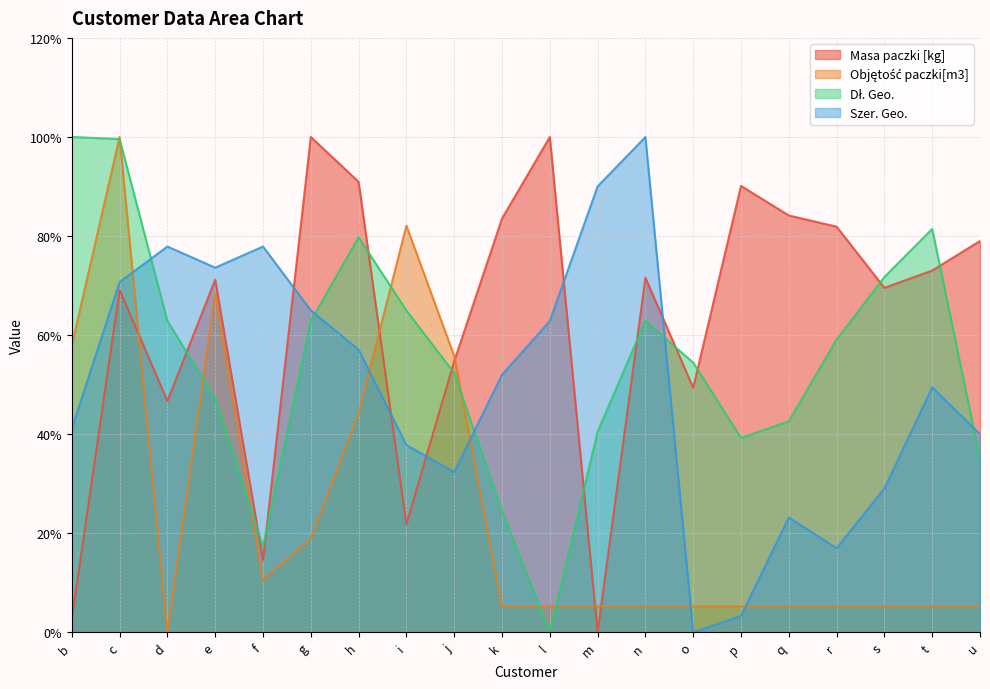

At which category is the sum across all series the highest?

c